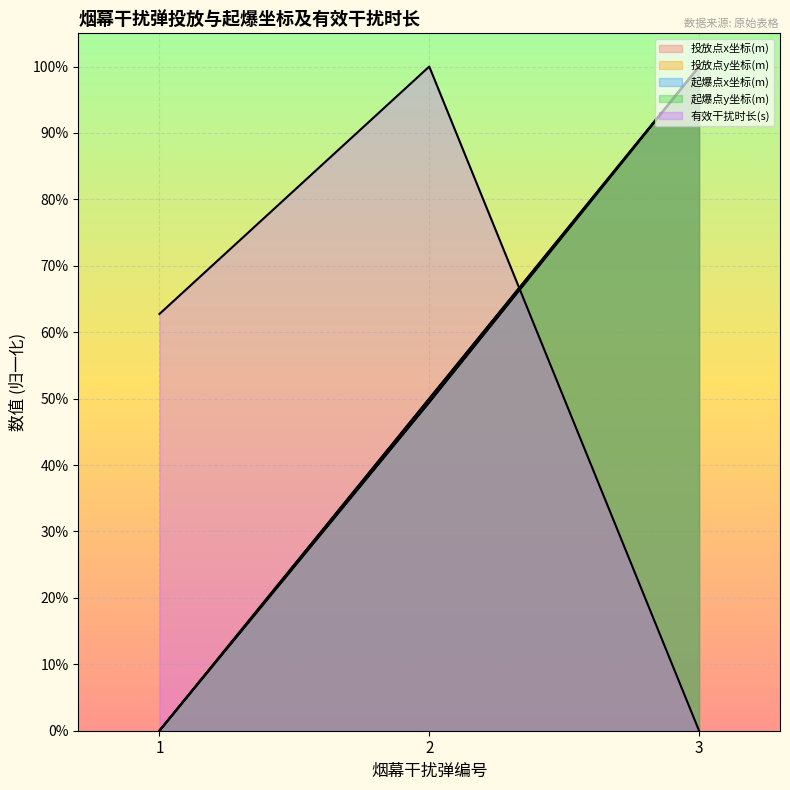

What is the difference between the second highest and minimum values in the 起爆点y坐标(m) series?

0.5